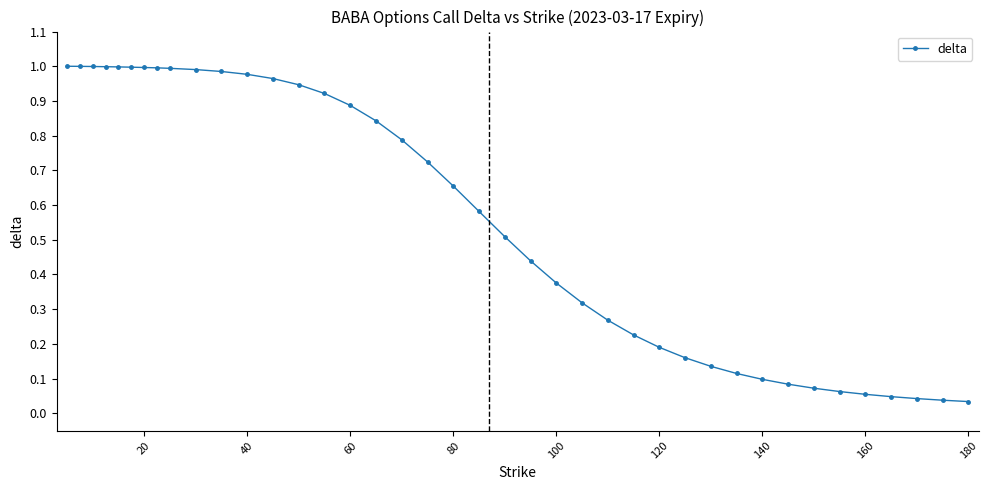

Does the chart have visible grid lines?

No